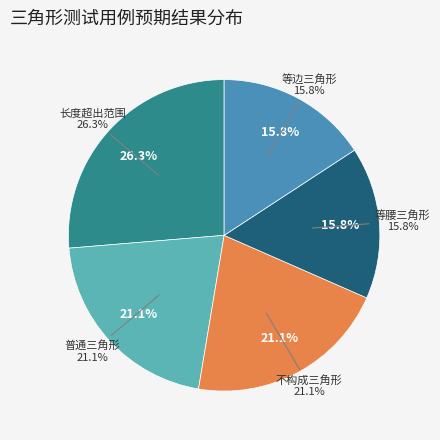

What is the change in value from 长度超出范围 to 等边三角形?

-2